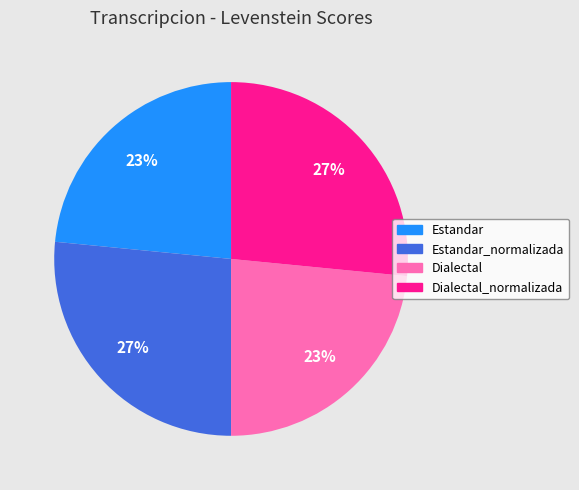

To the nearest percent, what is the average slice percentage?

25%